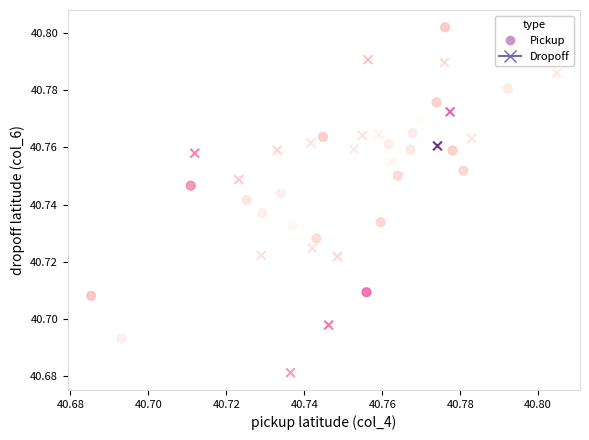

Which series reaches the maximum Y coordinate?

Pickup